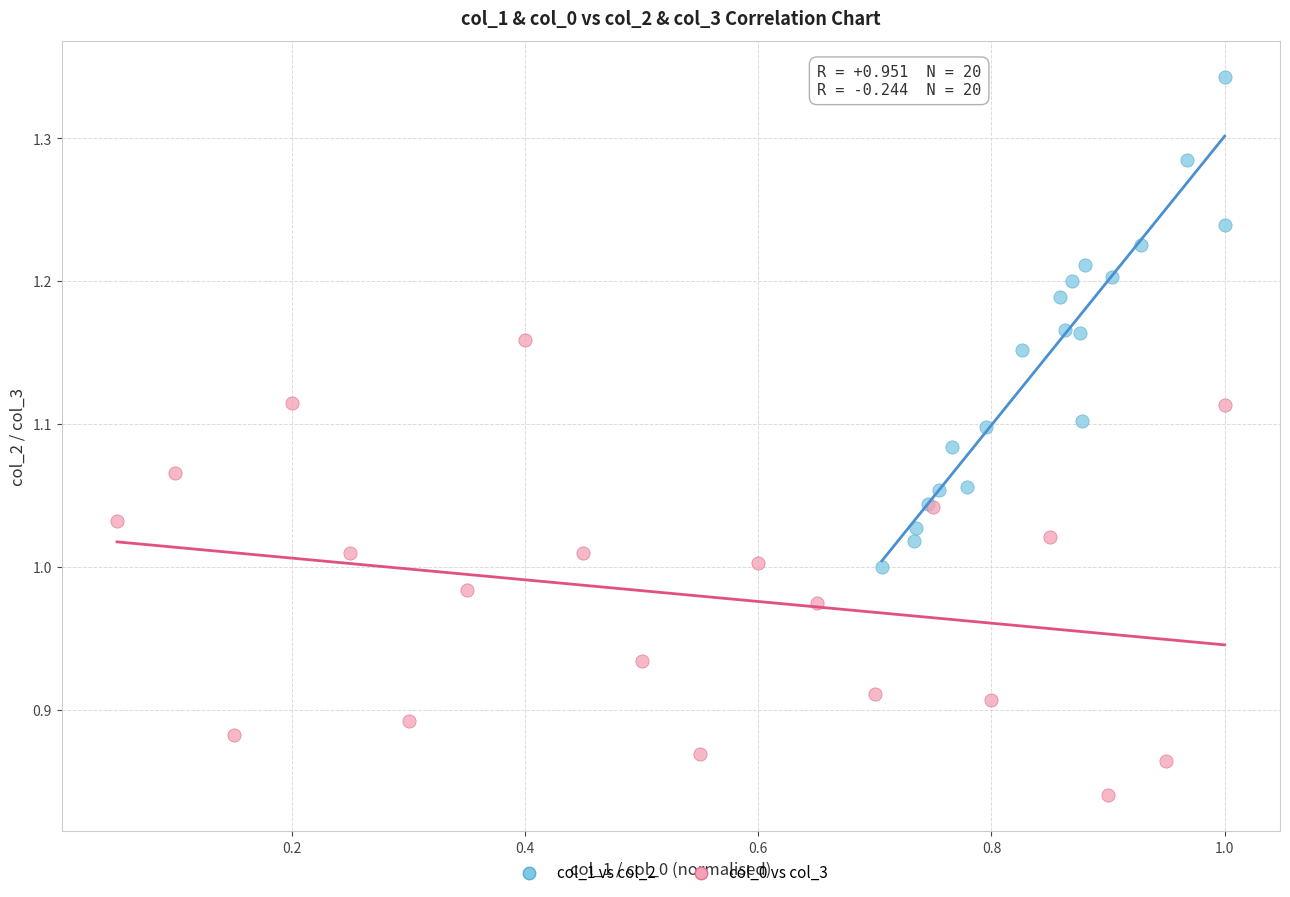

What are all the series names shown in the legend?

col_1 vs col_2, col_0 vs col_3